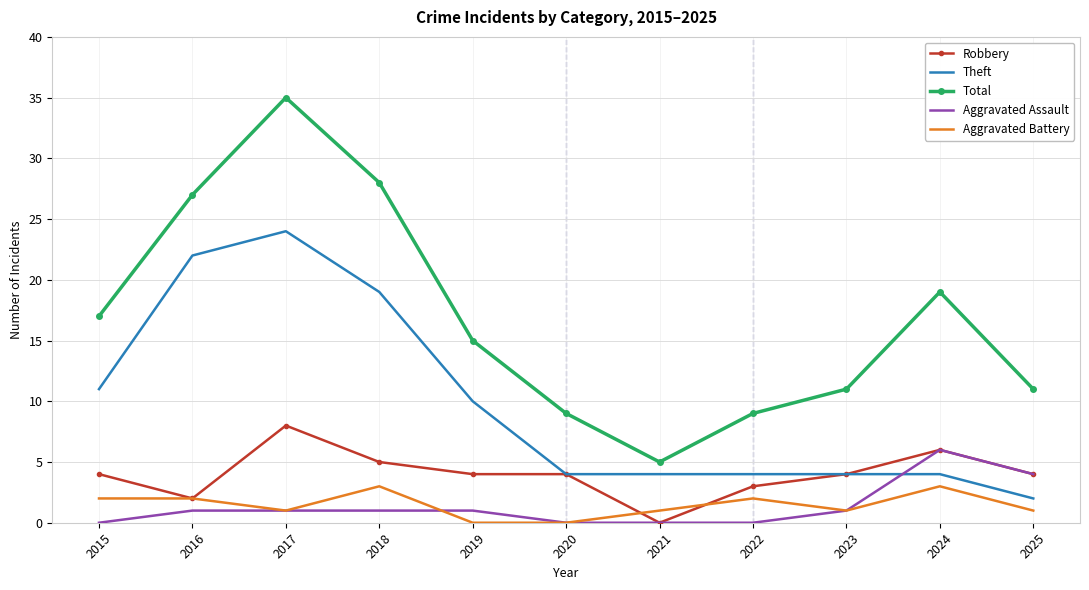

Which series has the largest range (max minus min)?

Total